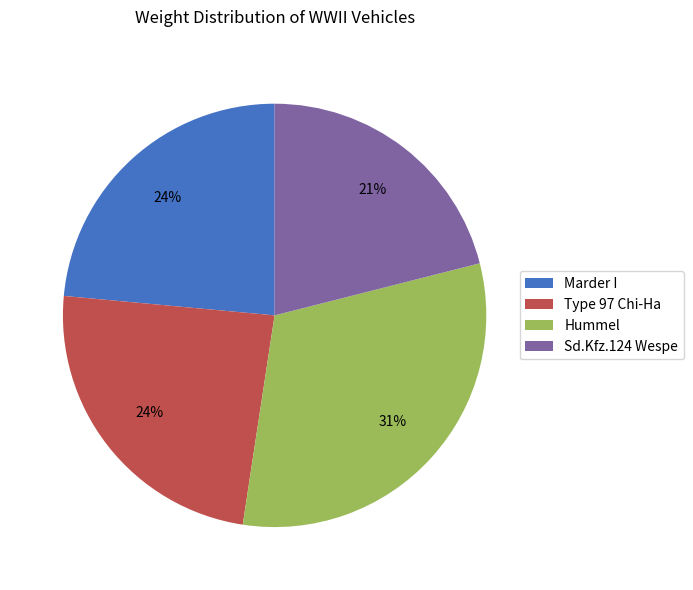

How many segments does this pie chart have?

4